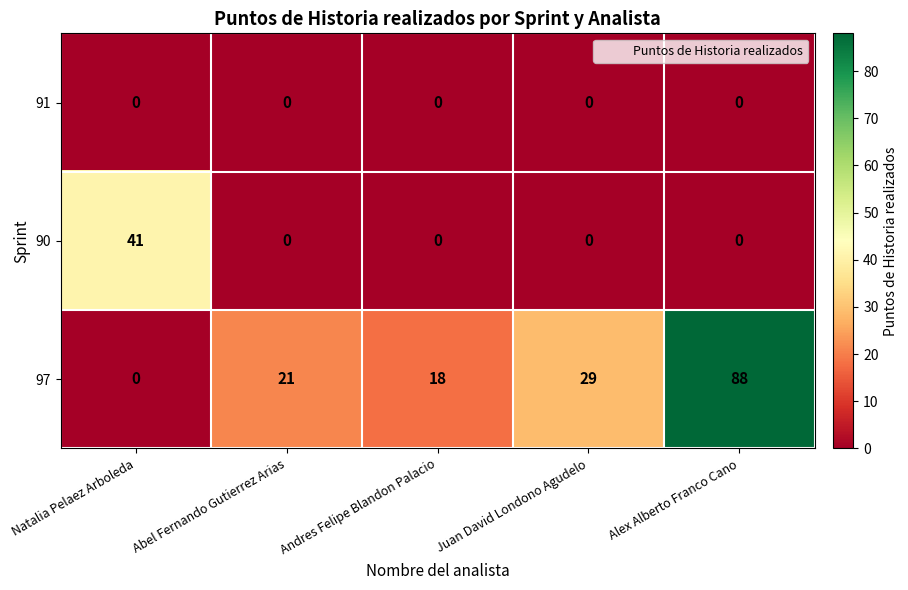

How many values in the 97 series are below 21?

2